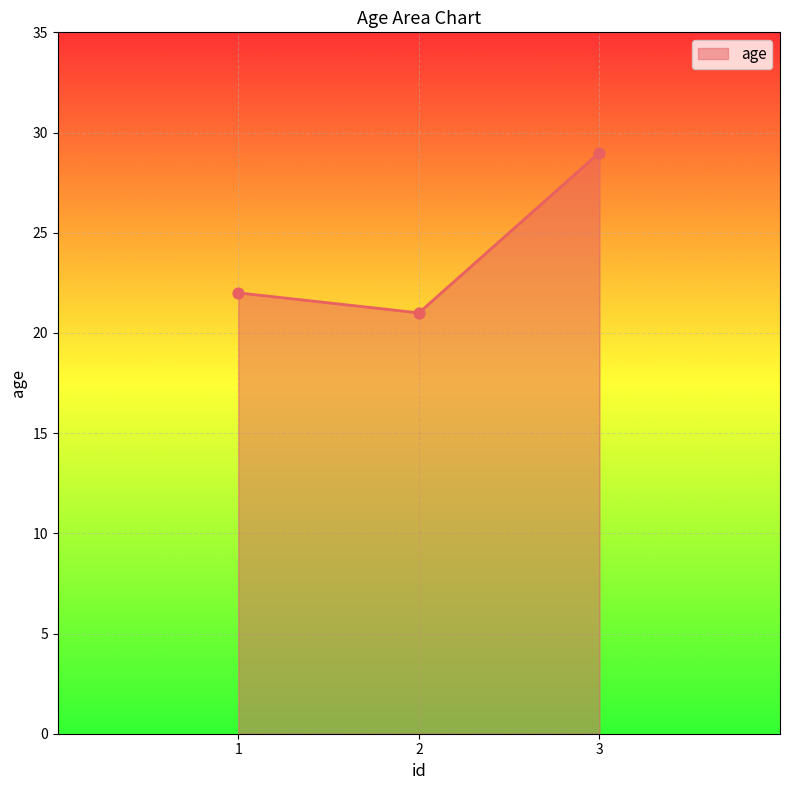

Which has a higher value, 2 or 1?

1